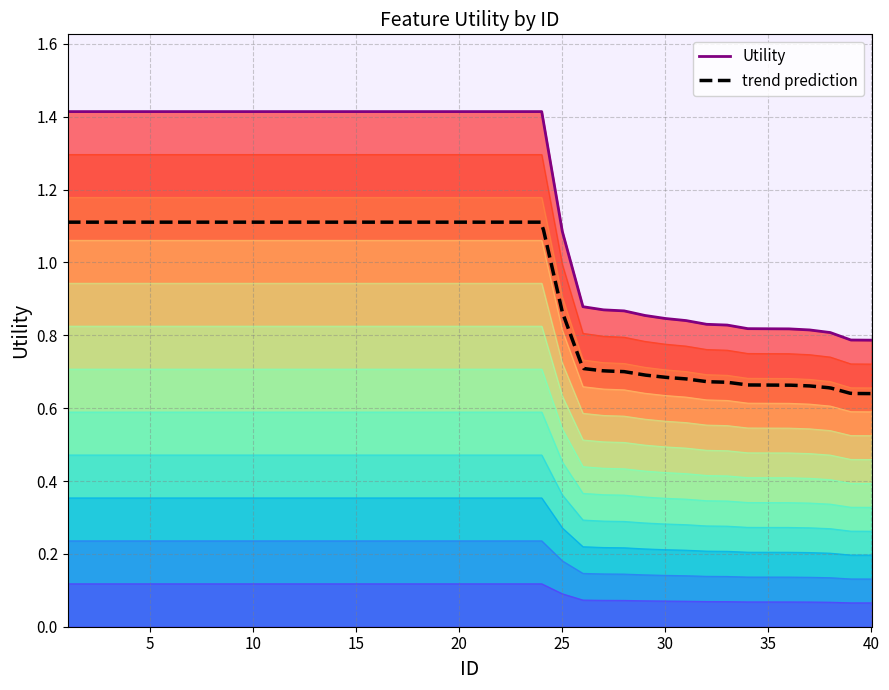

Reading left to right, list all the values displayed in this chart.

1=1.4	2=1.4	3=1.4	4=1.4	5=1.4	6=1.4	7=1.4	8=1.4	9=1.4	10=1.4	11=1.4	12=1.4	13=1.4	14=1.4	15=1.4	16=1.4	17=1.4	18=1.4	19=1.4	20=1.4	21=1.4	22=1.4	23=1.4	24=1.4	25=1.1	26=0.9	27=0.9	28=0.9	29=0.9	30=0.8	31=0.8	32=0.8	33=0.8	34=0.8	35=0.8	36=0.8	37=0.8	38=0.8	39=0.8	40=0.8